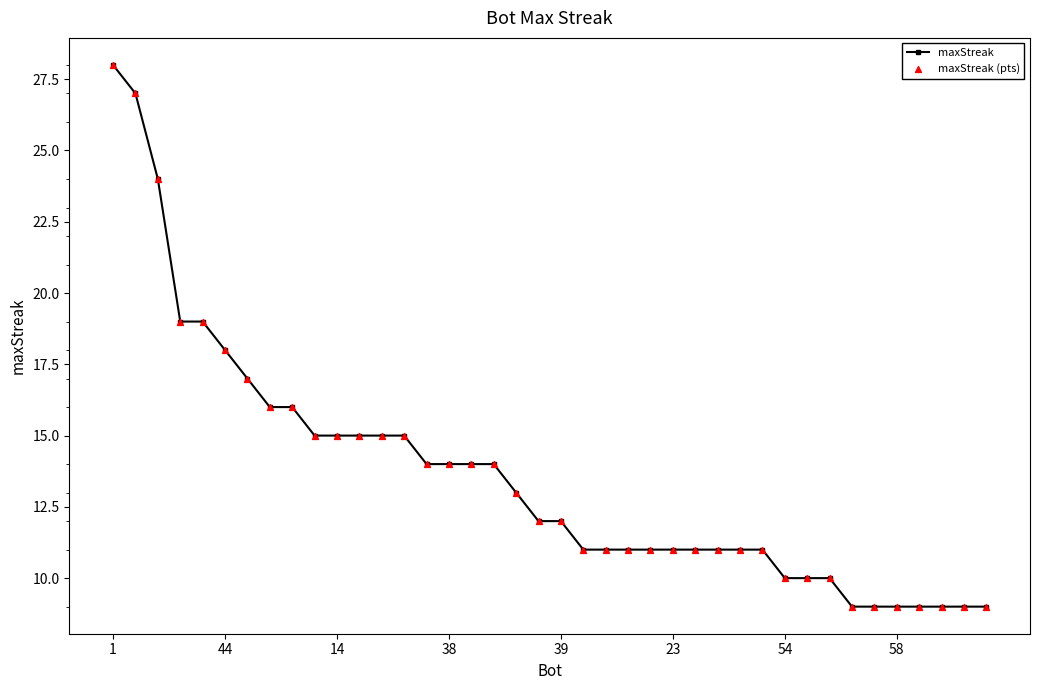

What is the value of the 38th point from the left?

9